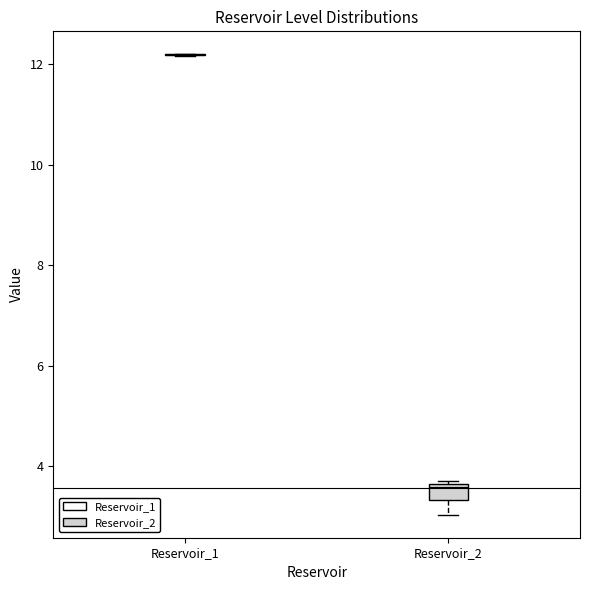

Reading left to right, read every box against the y-axis: the position of its median line, the range the box covers, and the ends of its whiskers. The values are not printed on the chart, so give them approximately, as read against the axis.

Reservoir_1: box collapsed to a line at 12.2, whiskers 12.2 to 12.2
Reservoir_2: median 3.6 (just below the box's upper edge), box 3.4 to 3.6, whiskers 3.0 to 3.8